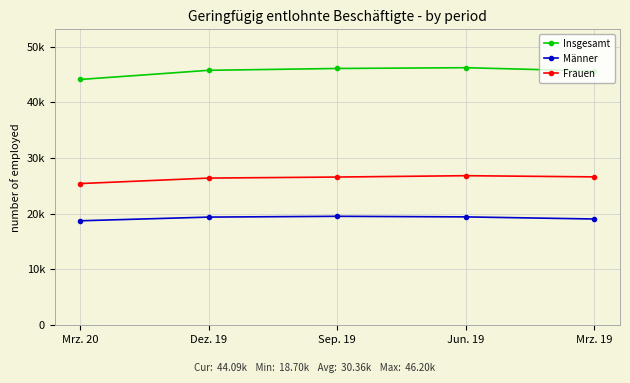

In Frauen, how many points are higher than both neighbors (excluding endpoints)?

1